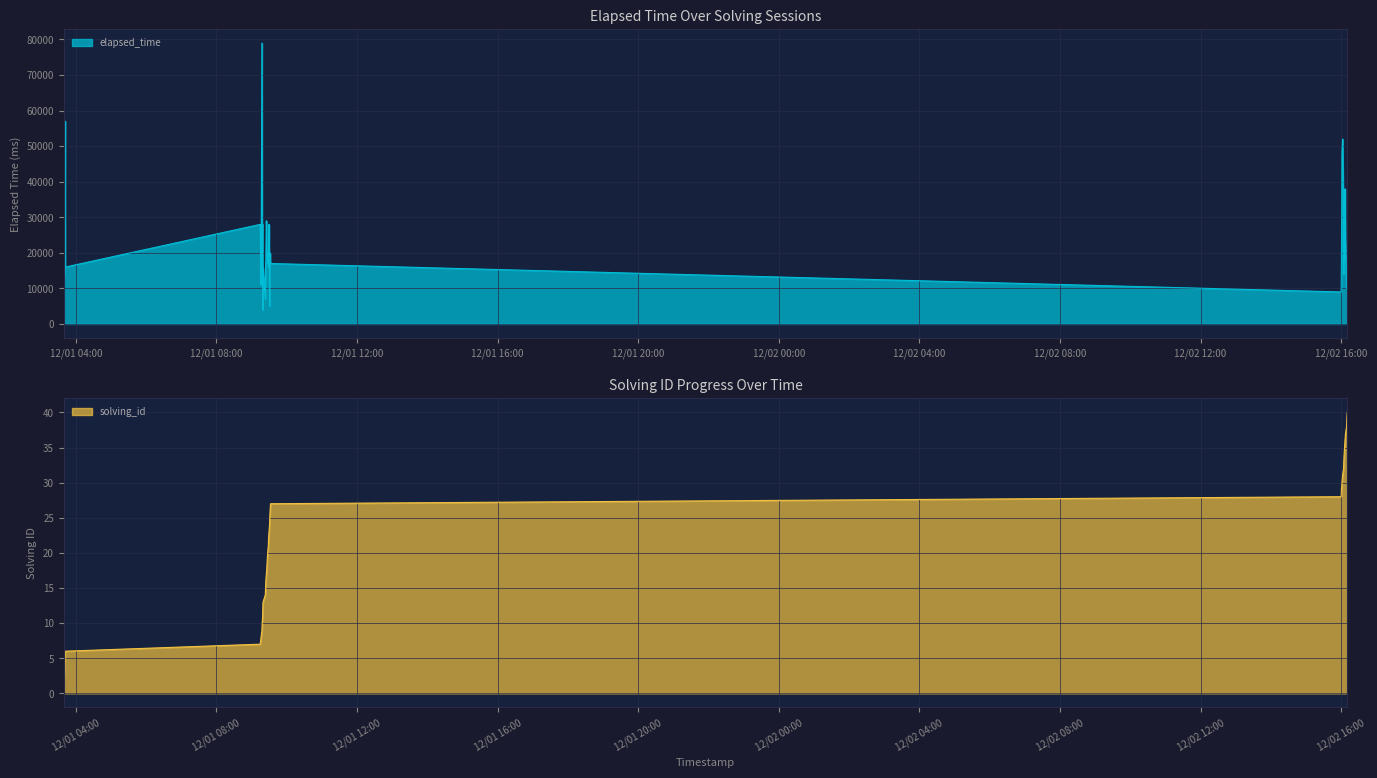

What is the difference between the second highest and second lowest values in the elapsed_time series?

52000